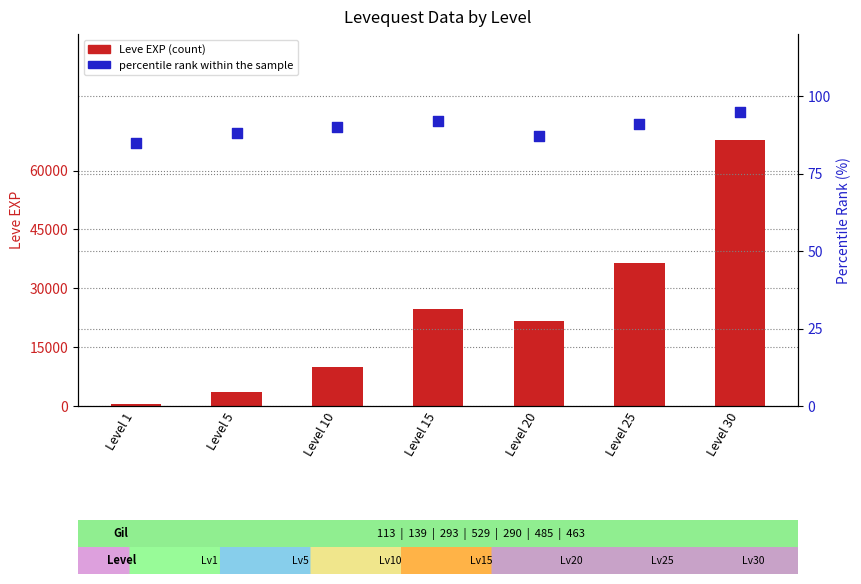

What are all the series names shown in the legend?

Leve EXP (count), percentile rank within the sample